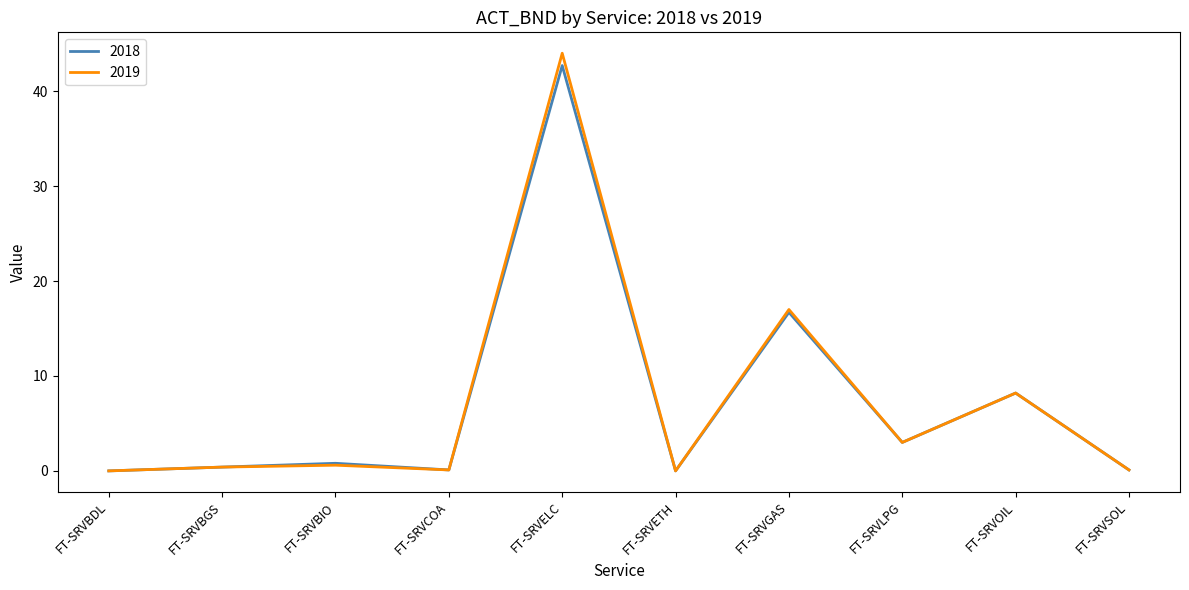

What is the highest value of the 2018 series?

42.7